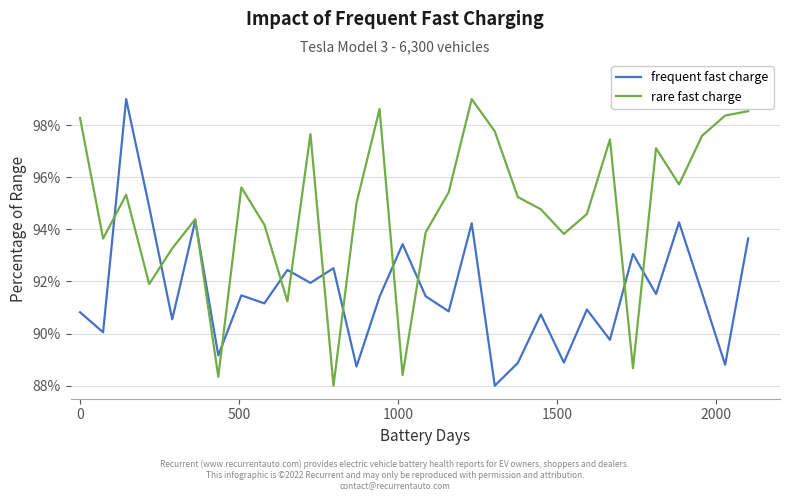

List the series in order of their overall mean, highest first.

rare fast charge, frequent fast charge